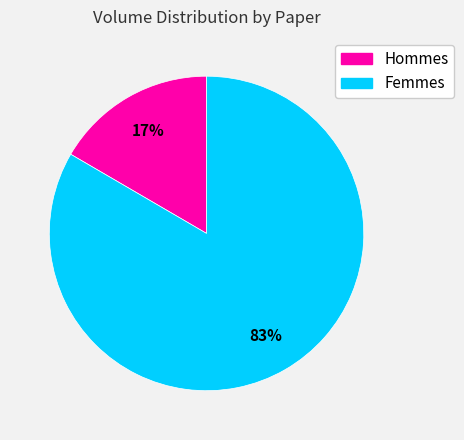

Count the number of slices in the pie.

2